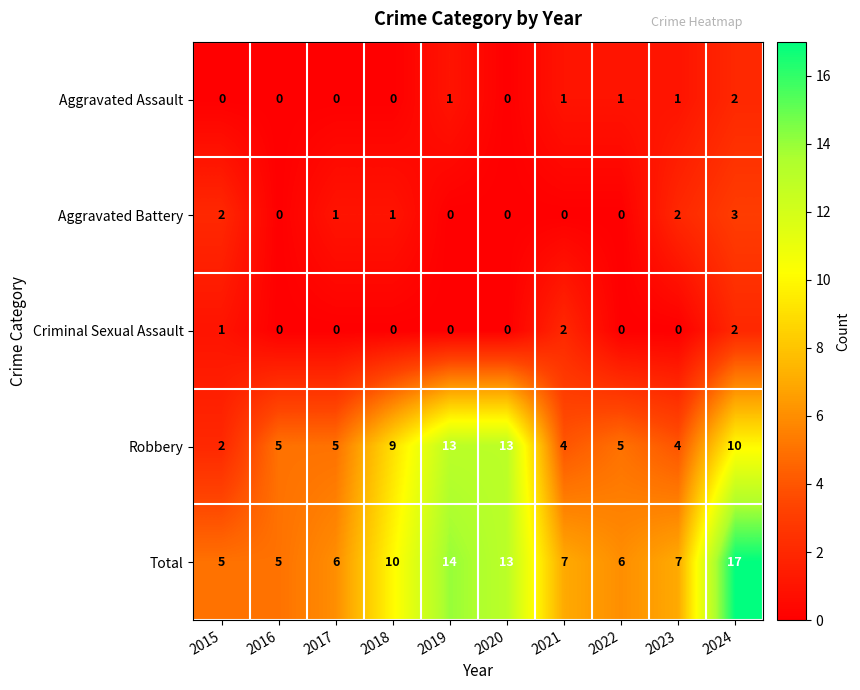

At 2023, list the series in order from largest to smallest.

Total, Robbery, Aggravated Battery, Aggravated Assault, Criminal Sexual Assault